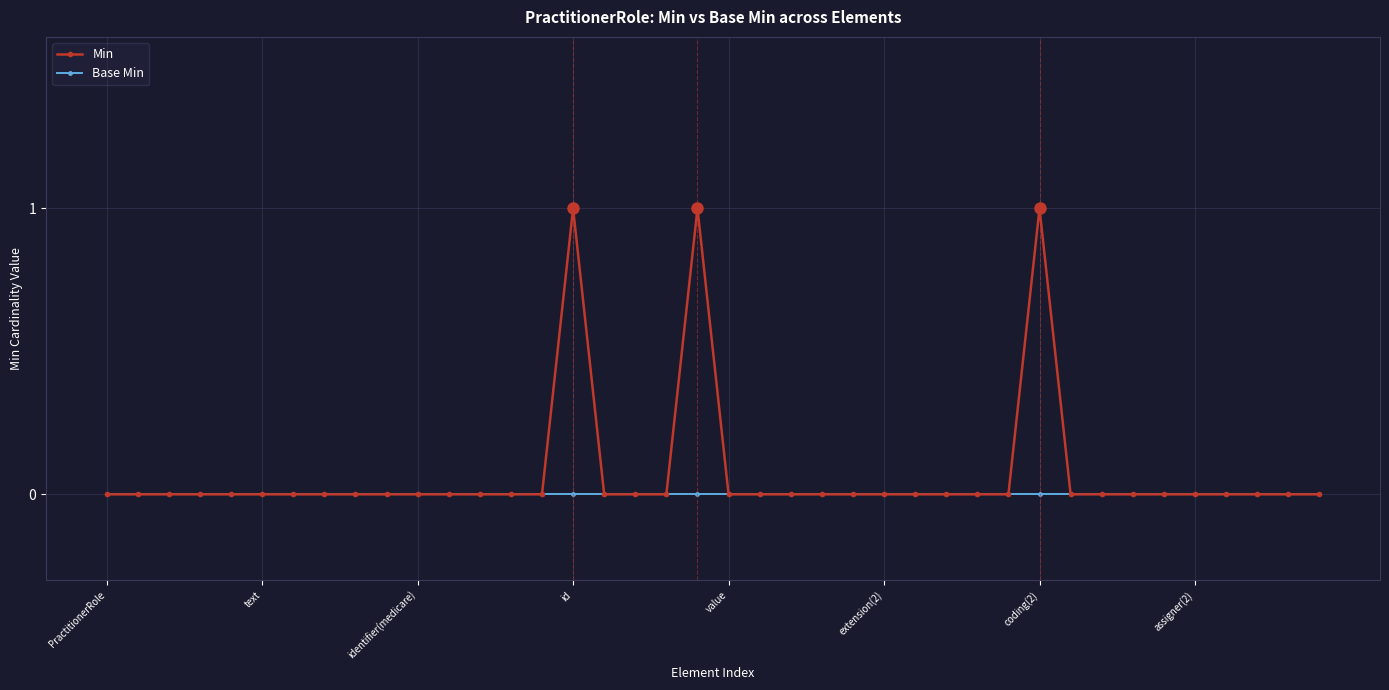

List the series in order of their peak value, highest first.

Min, Base Min